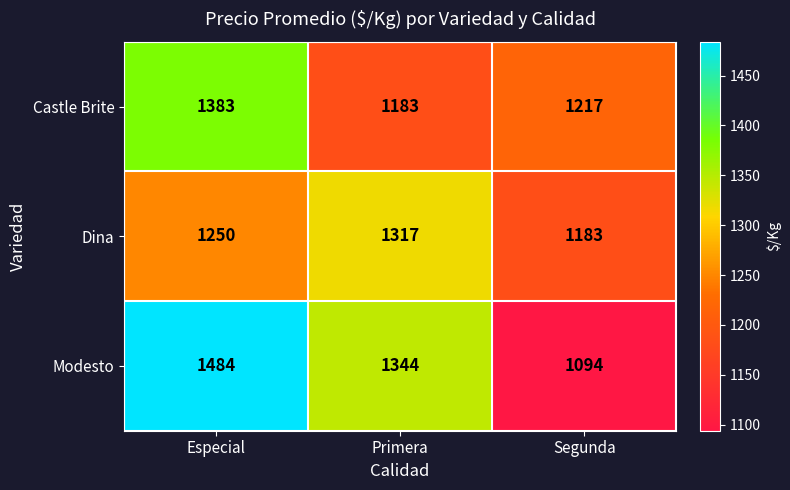

List the series in order of their peak value, lowest first.

Dina, Castle Brite, Modesto